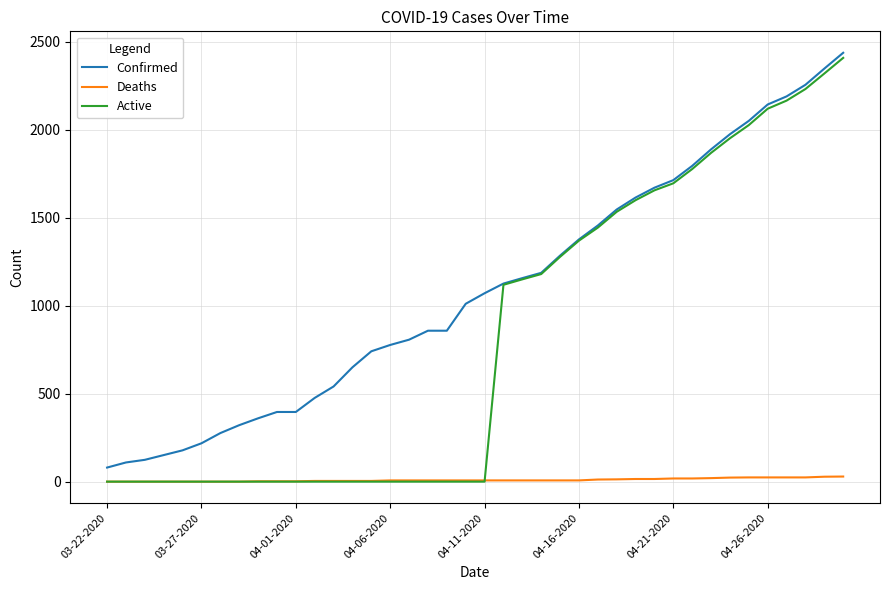

Which series has the widest spread of values?

Active